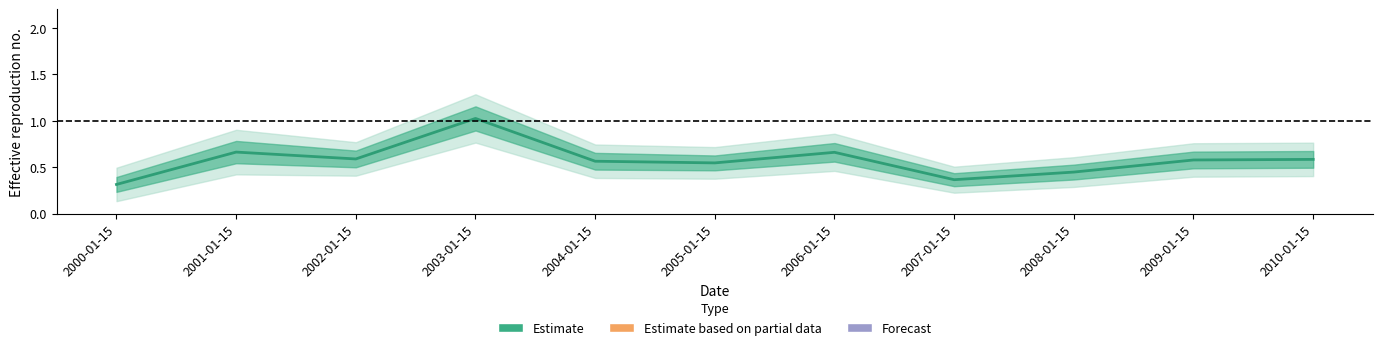

How many lines are shown in the chart?

1